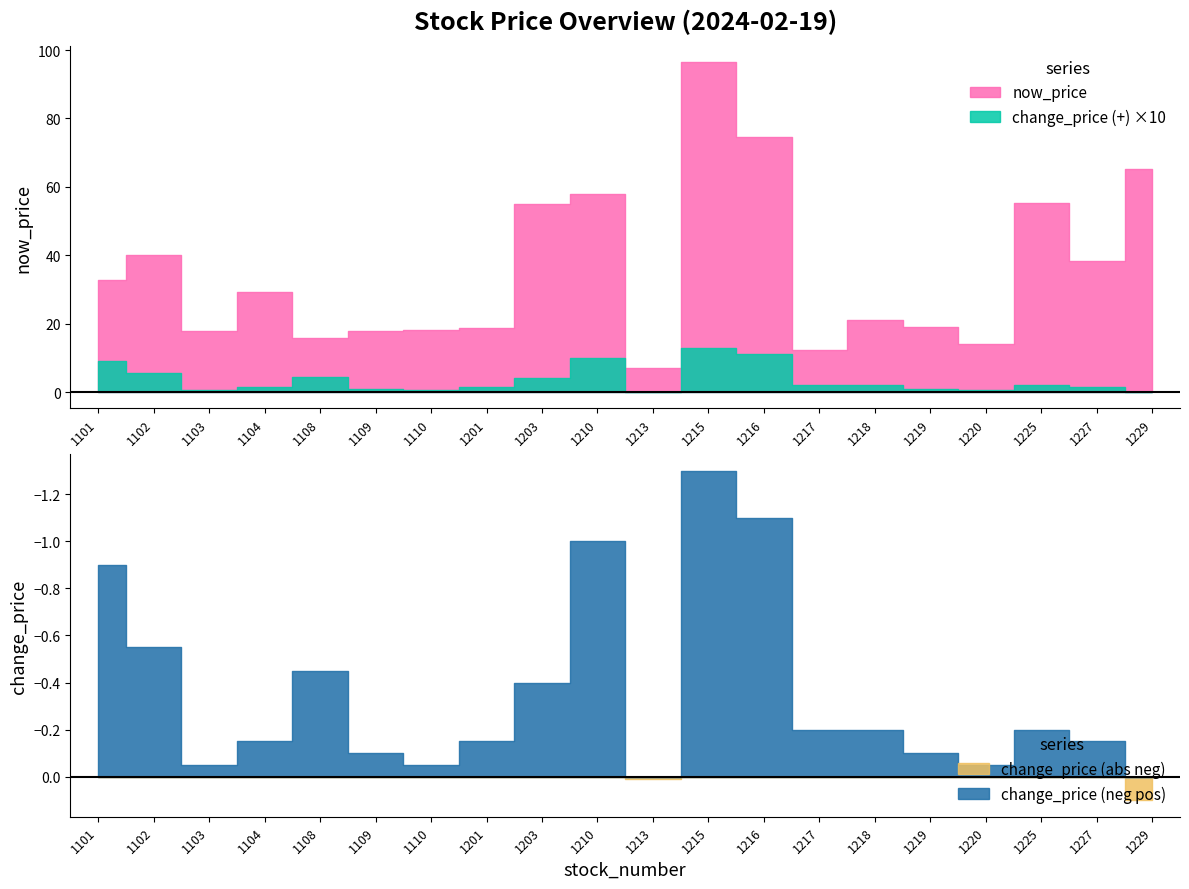

Reading right to left, transcribe all the data shown in this chart.

now_price: 65.1	38.4	55.2	14.1	19.1	21.1	12.2	74.6	96.4	7.1	58.0	55.0	18.8	18.1	17.8	15.8	29.1	17.9	40.1	32.8
change_price_pos: 0.0	0.1	0.2	0.1	0.1	0.2	0.2	1.1	1.3	0.0	1.0	0.4	0.1	0.1	0.1	0.5	0.1	0.1	0.6	0.9
change_price_neg: -0.1	0.0	0.0	0.0	0.0	0.0	0.0	0.0	0.0	-0.0	0.0	0.0	0.0	0.0	0.0	0.0	0.0	0.0	0.0	0.0